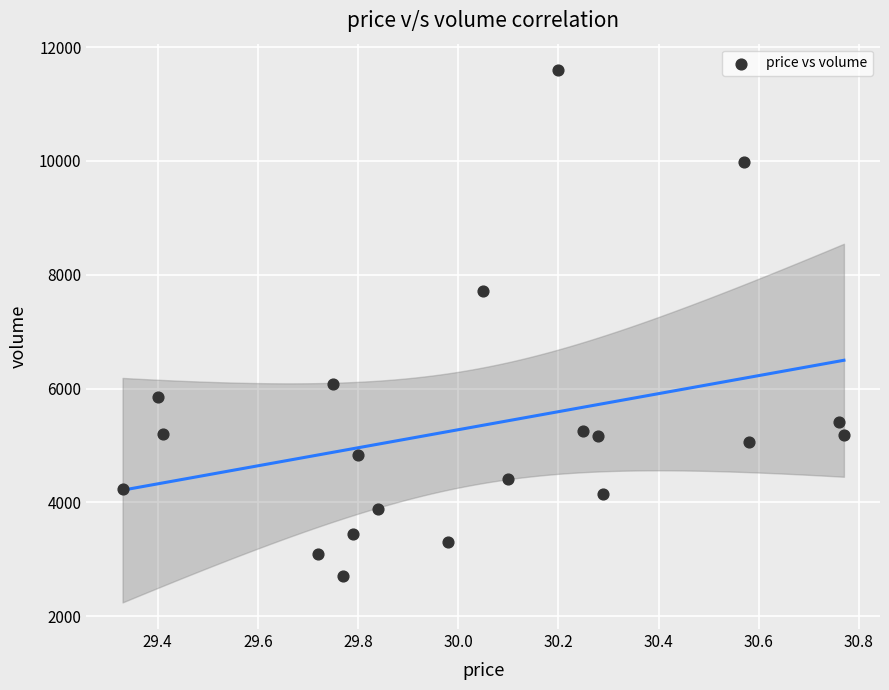

What Y value in the scatter plot is closest to 7152?

7714